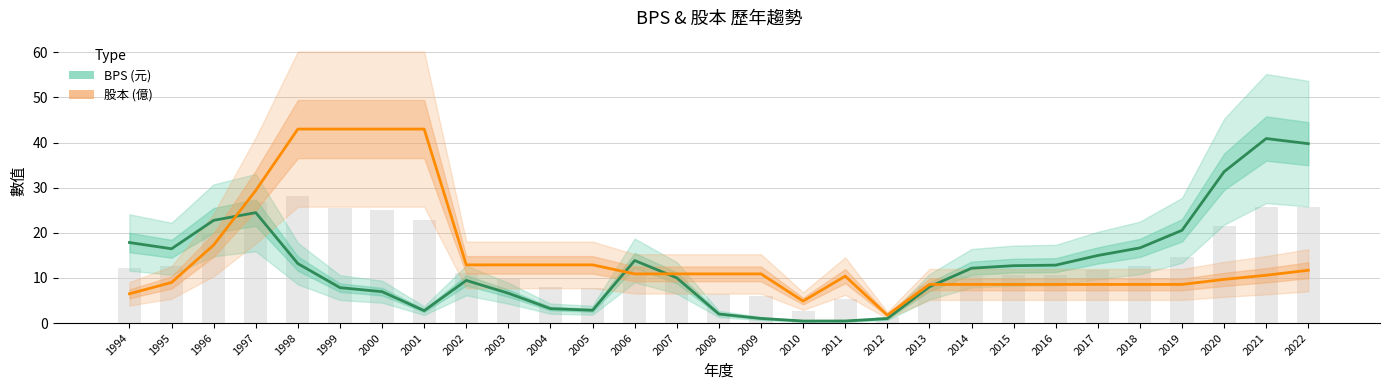

What is the value of the 股本 (億) bar at the 23rd from the left?

8.6